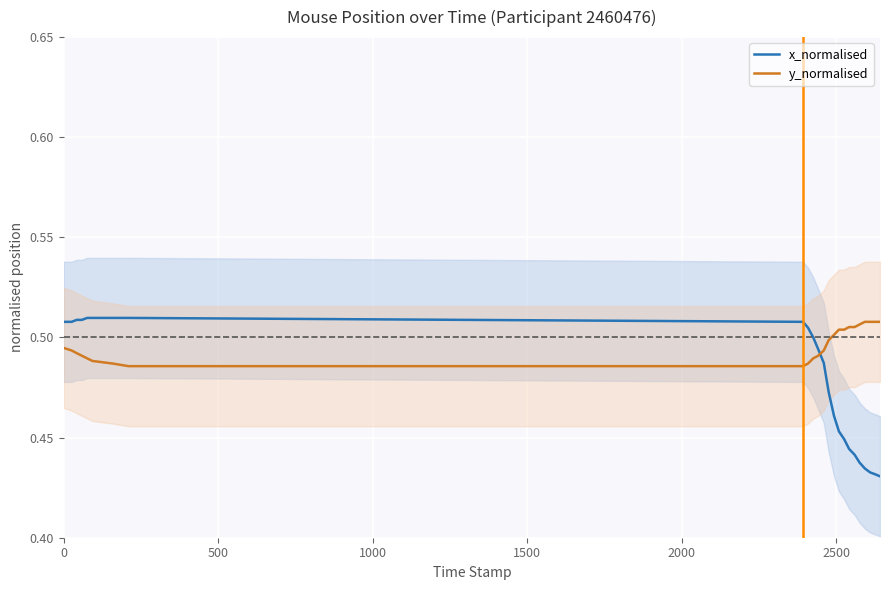

Which series has the largest range (max minus min)?

x_normalised